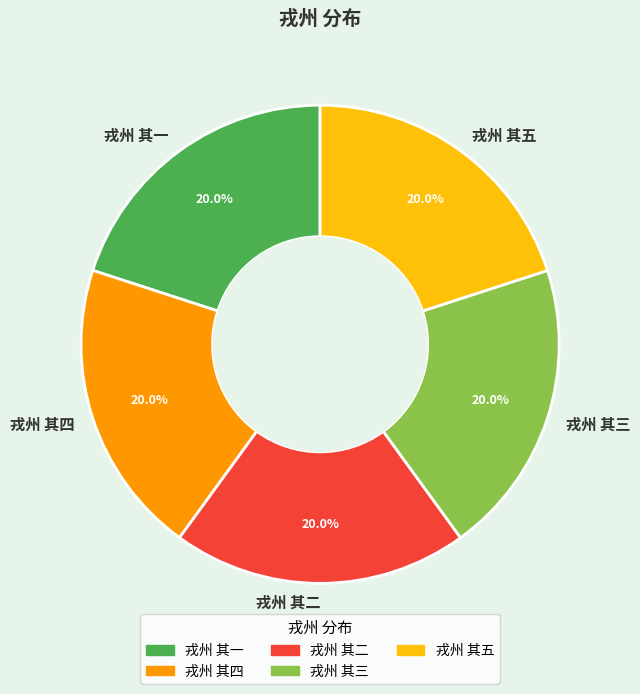

Is there any slice that represents more than half of the pie?

No